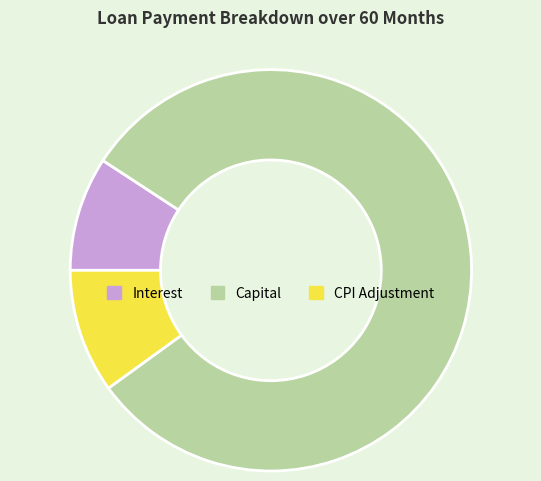

What is the largest slice in the pie chart?

Capital